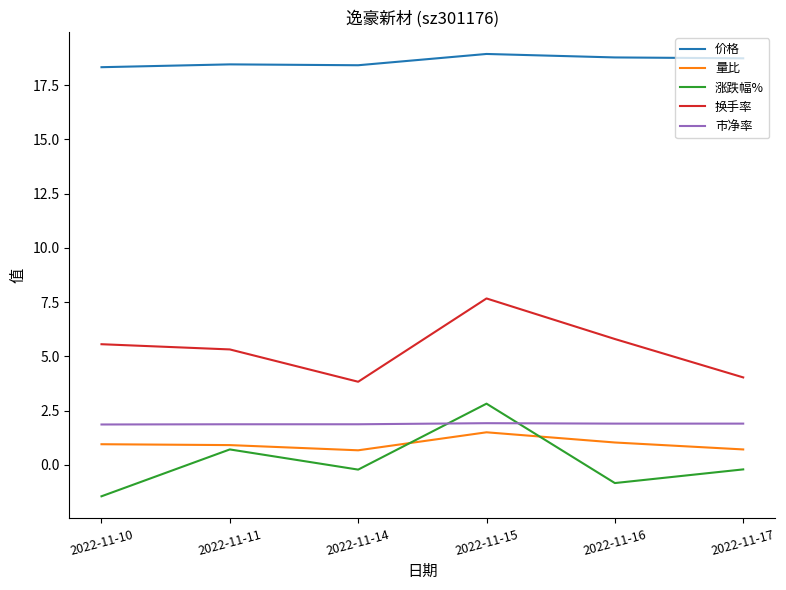

What is the average value of the 涨跌幅% series?

0.1